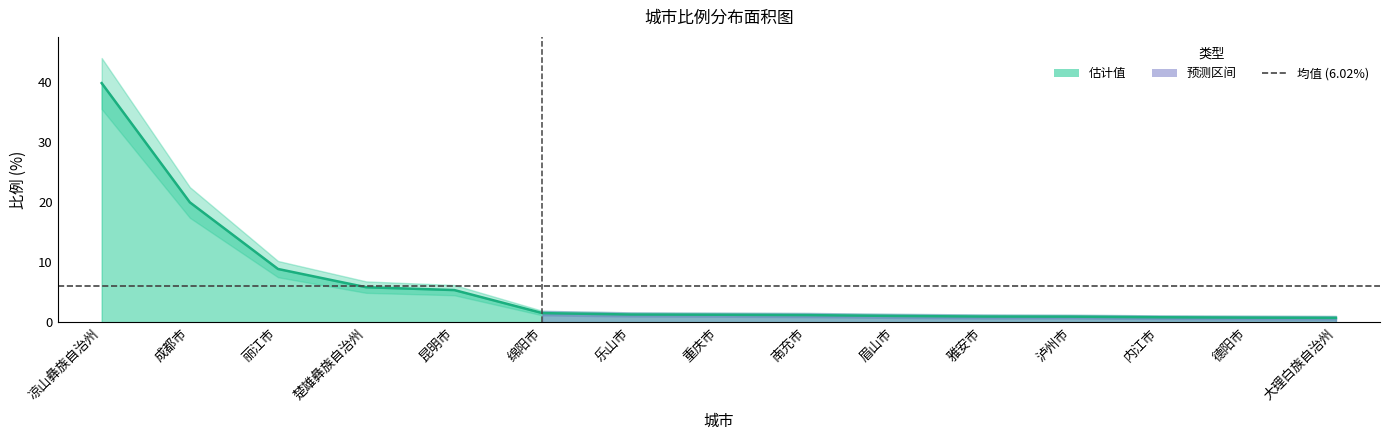

What is the change in value from 昆明市 to 大理白族自治州?

-4.6